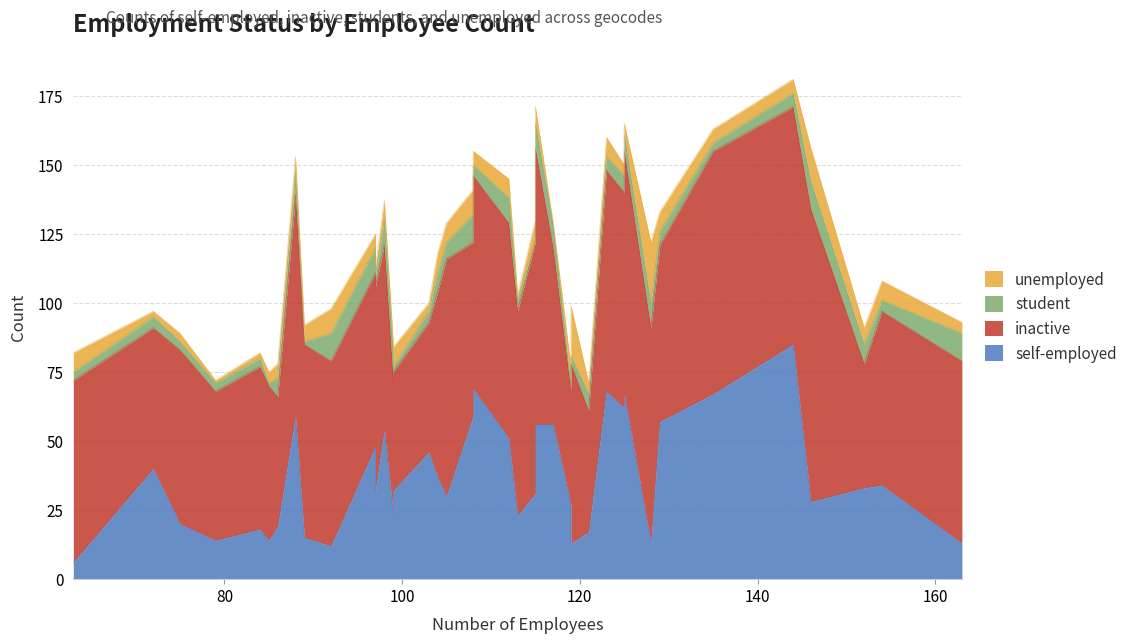

How many interior local valleys does the inactive series have?

13